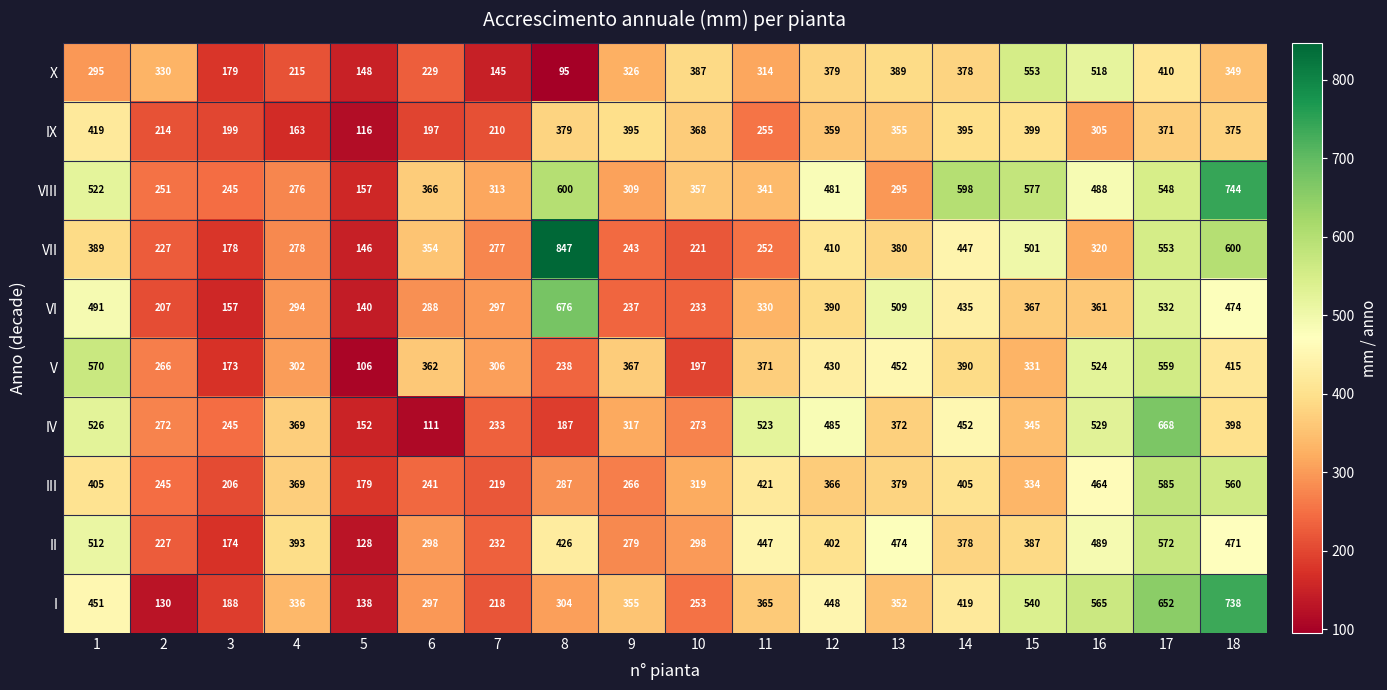

At which label is II closest to 350?

14